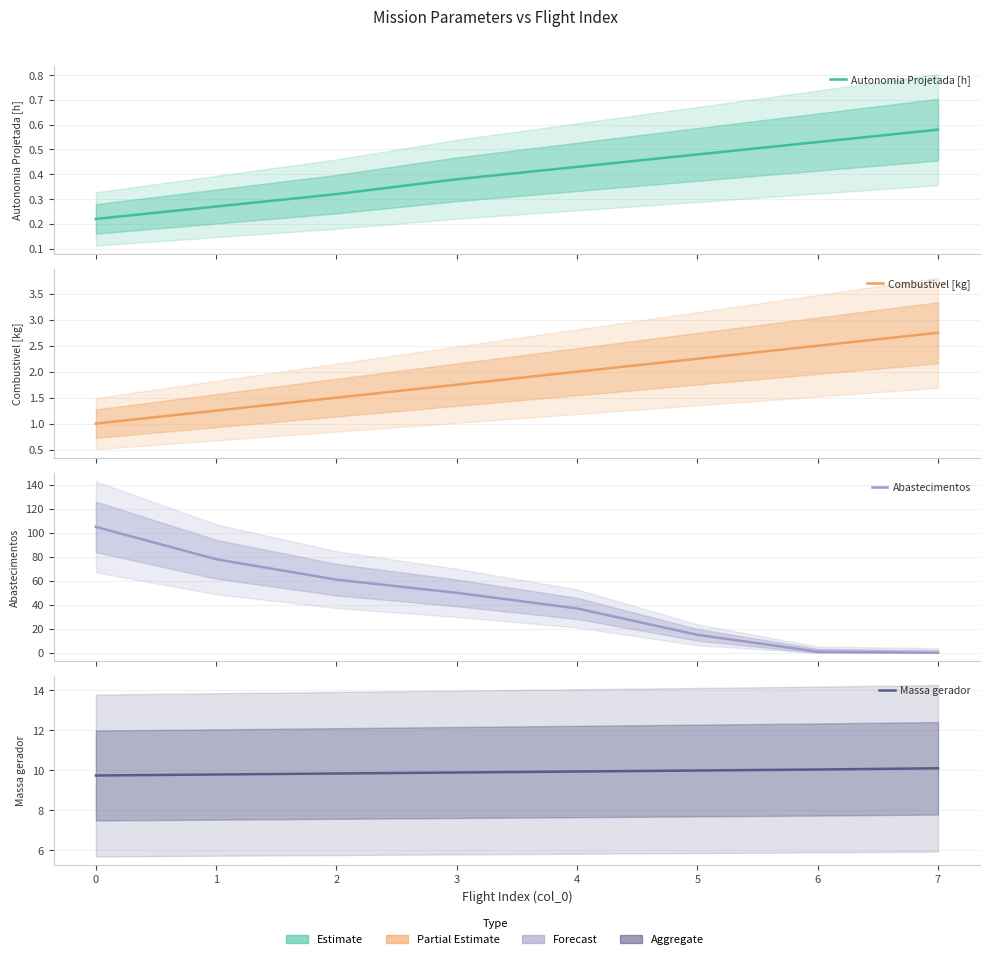

At how many categories does at least one series exceed 58?

3